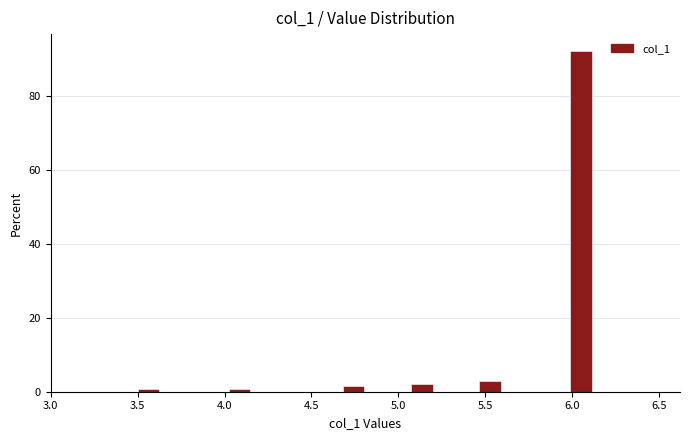

Around what value on the x-axis is the tallest bar? Give the approximate position of its centre, as read against the axis.

6.05